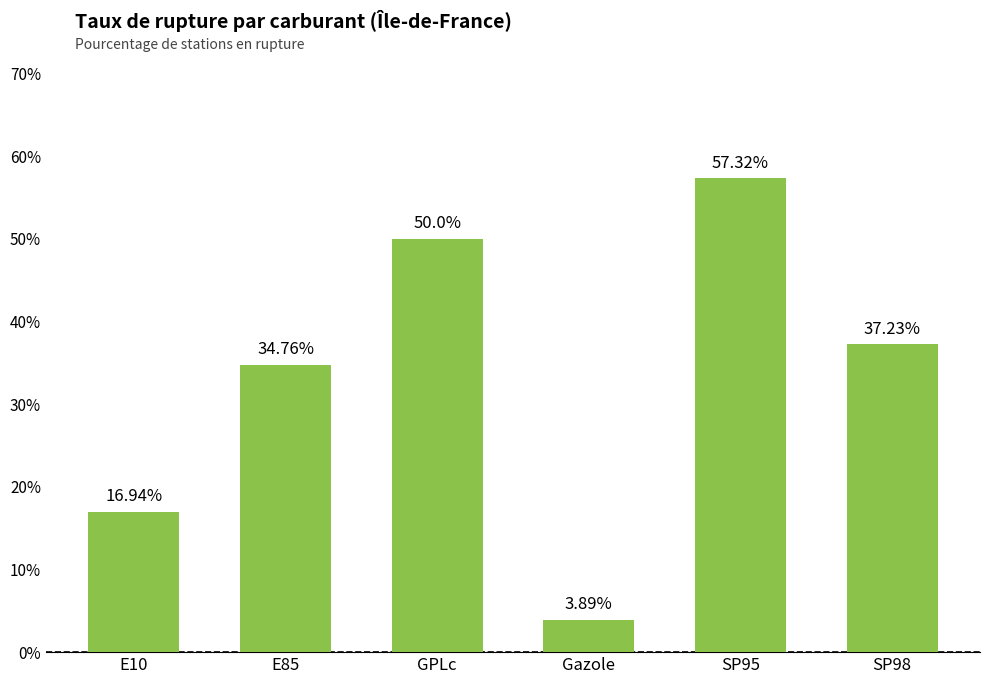

List the labels in order of value, smallest first.

Gazole, E10, E85, SP98, GPLc, SP95